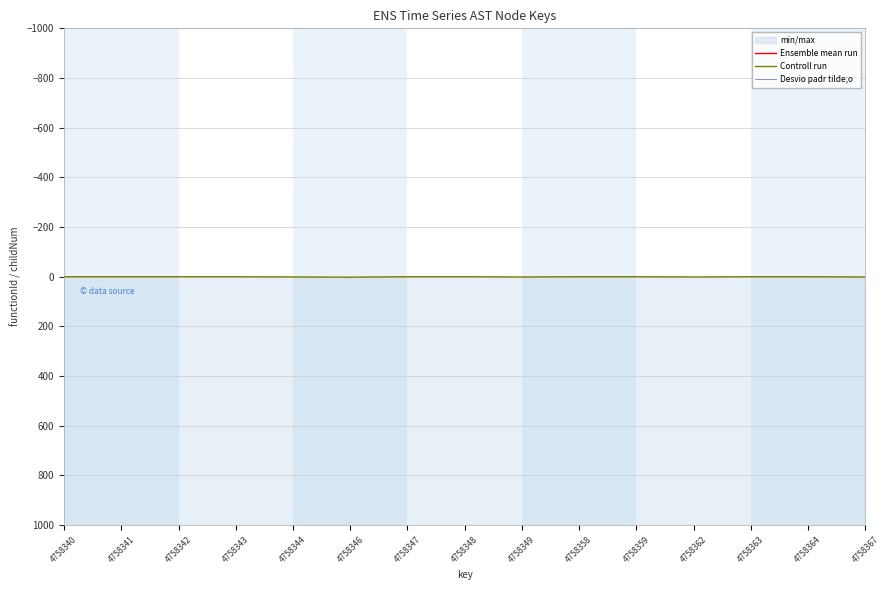

Rank the categories by Ensemble mean run value from lowest to highest.

4758340, 4758341, 4758342, 4758343, 4758347, 4758348, 4758358, 4758359, 4758363, 4758364, 4758344, 4758349, 4758362, 4758367, 4758346